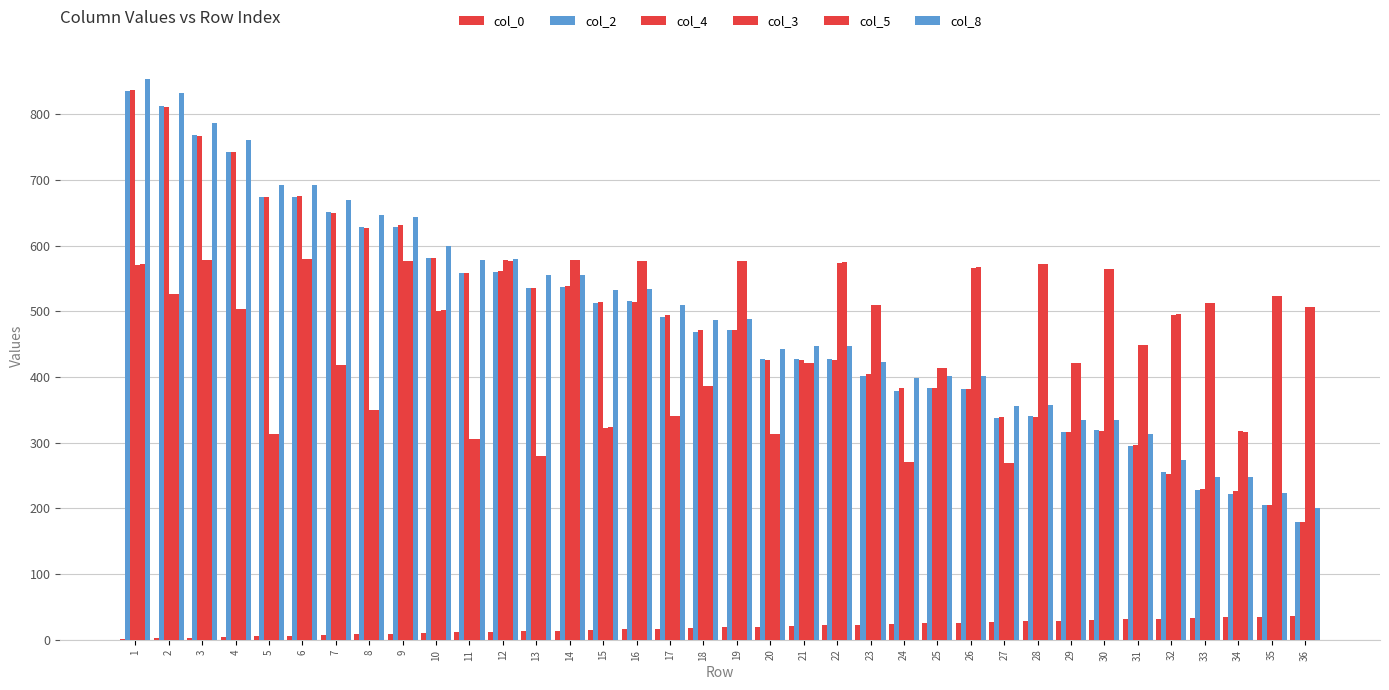

Rank the series at 5 from highest to lowest value.

col_8, col_2, col_4, col_3, col_5, col_0